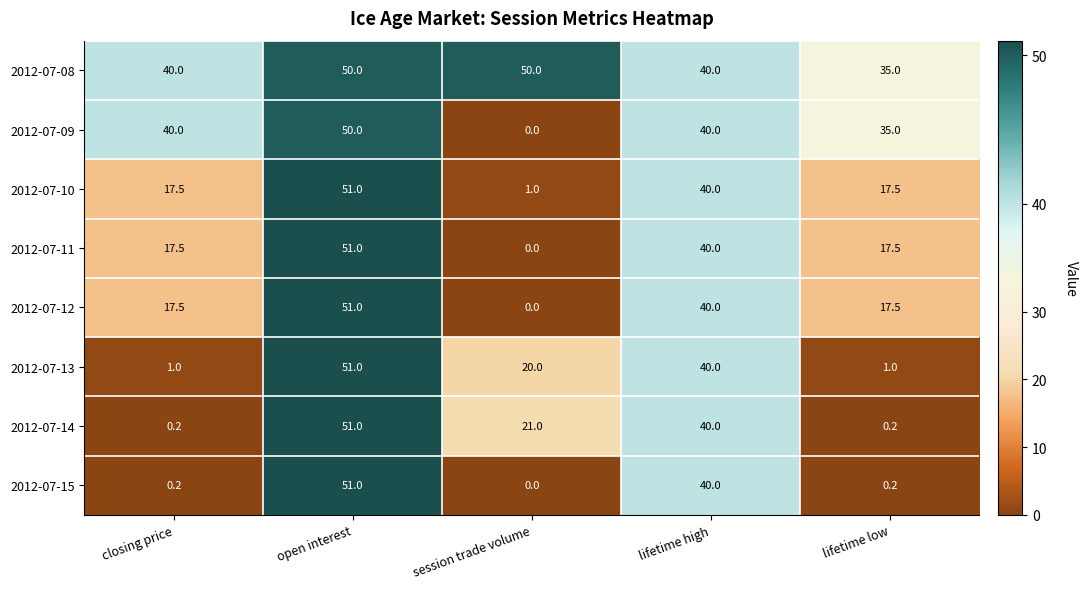

Which series has the largest total across all categories?

2012-07-08